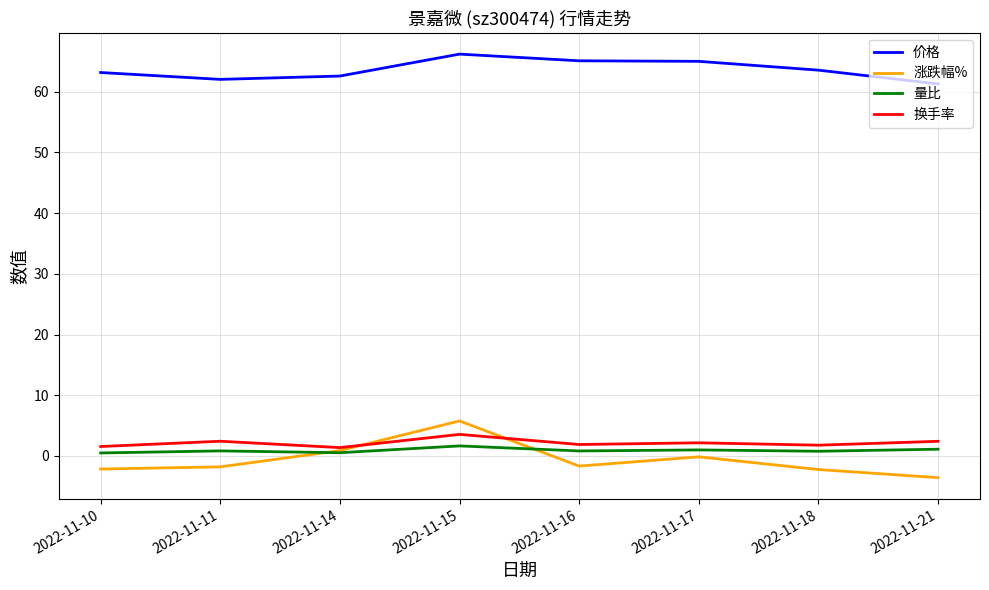

What is the minimum value shown in the chart?

-3.6